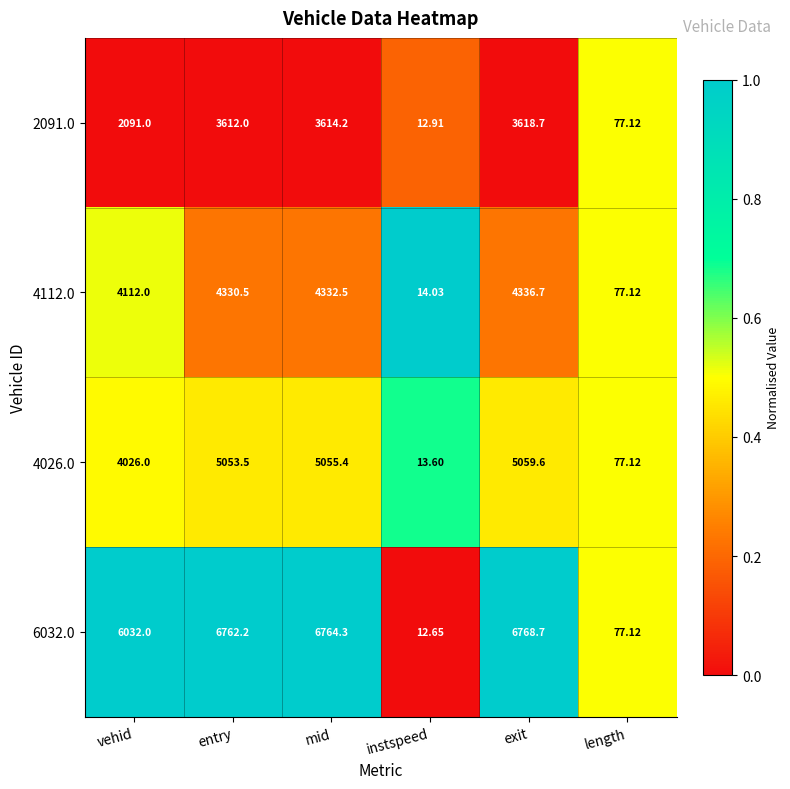

Which label corresponds to the smallest value in the chart?

instspeed